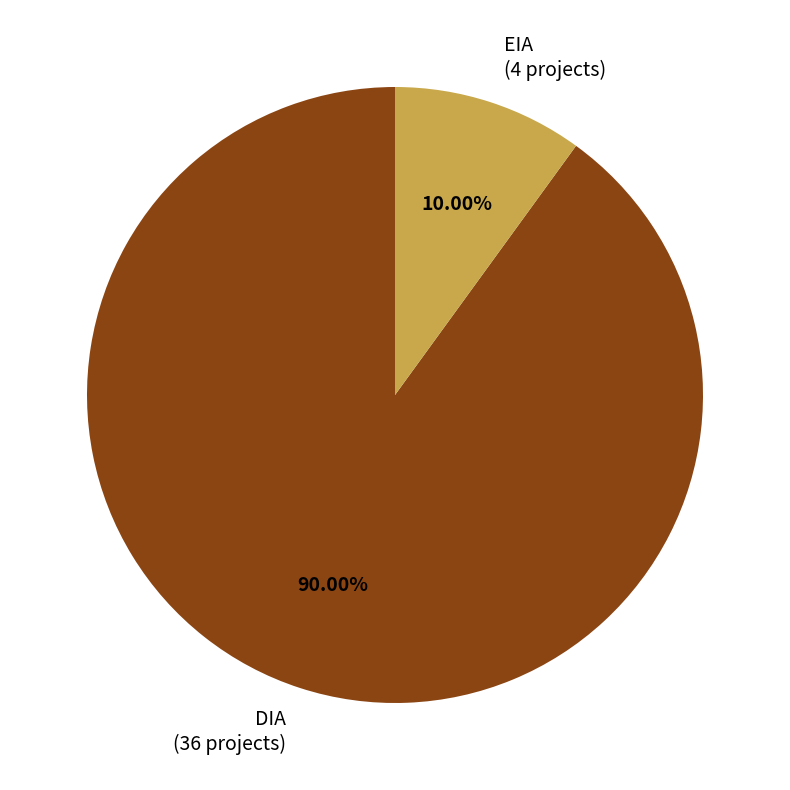

To the nearest percent, what is the average slice percentage?

50%